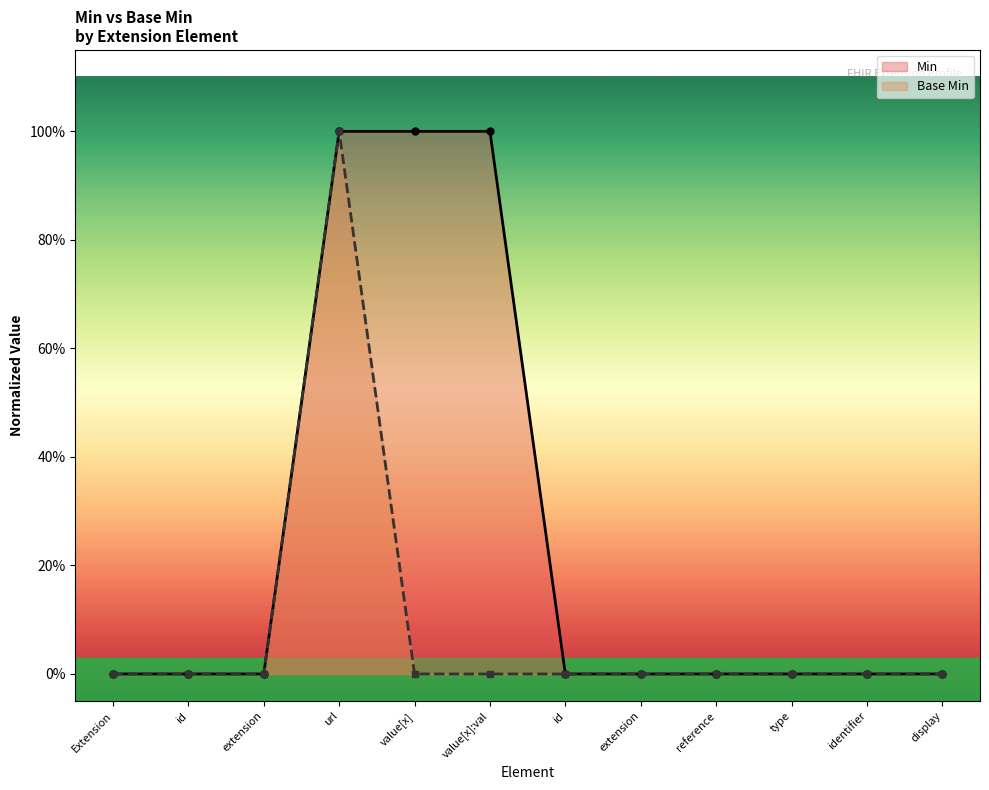

Rank the series by their average value, from highest to lowest.

Min, Base Min